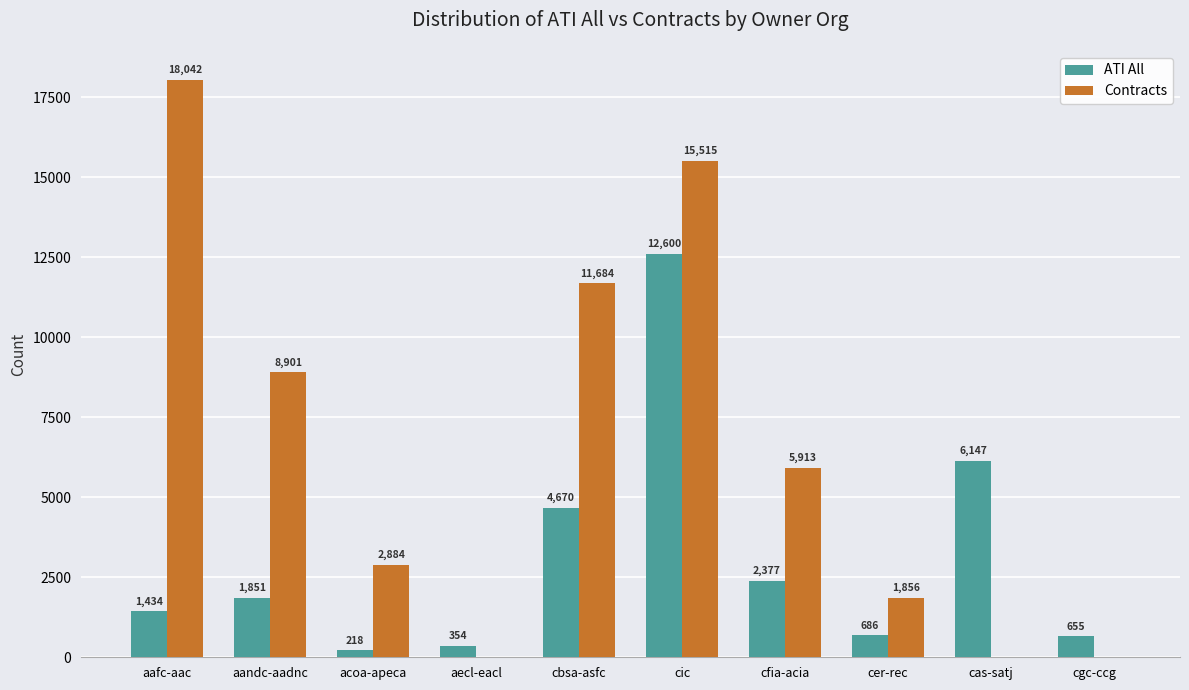

The value of ATI All at aafc-aac is 1434. True or false?

True